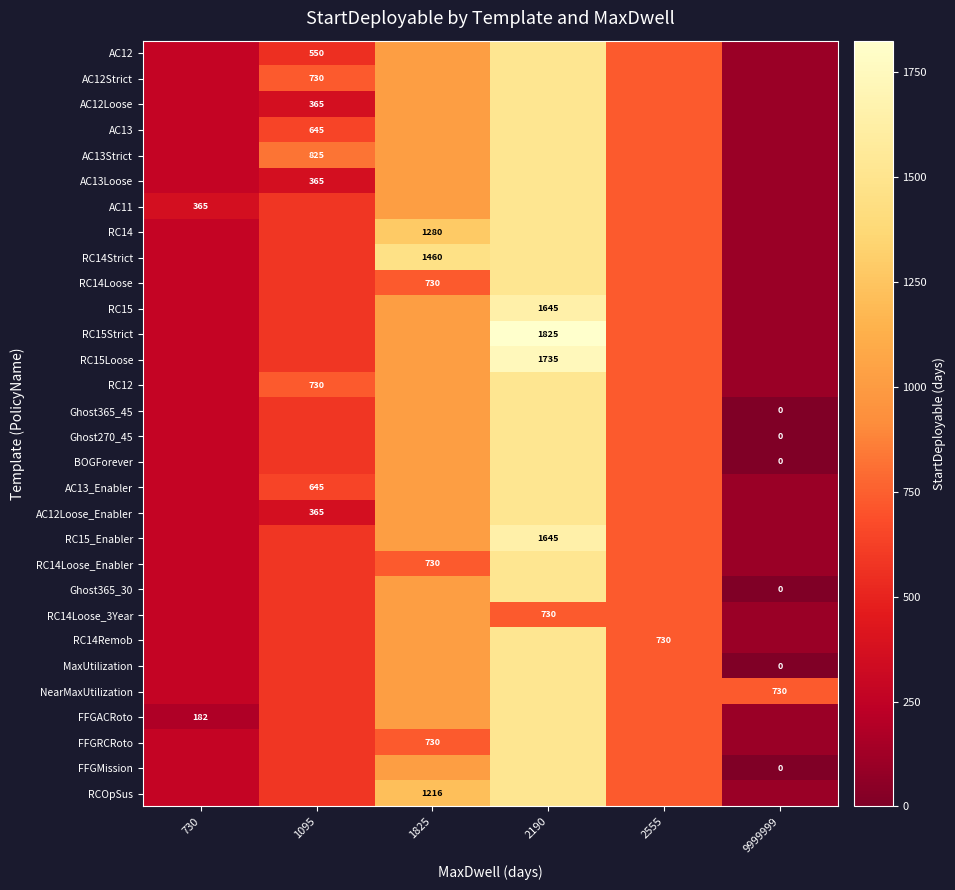

At which label does RCOpSus reach its minimum?

9999999